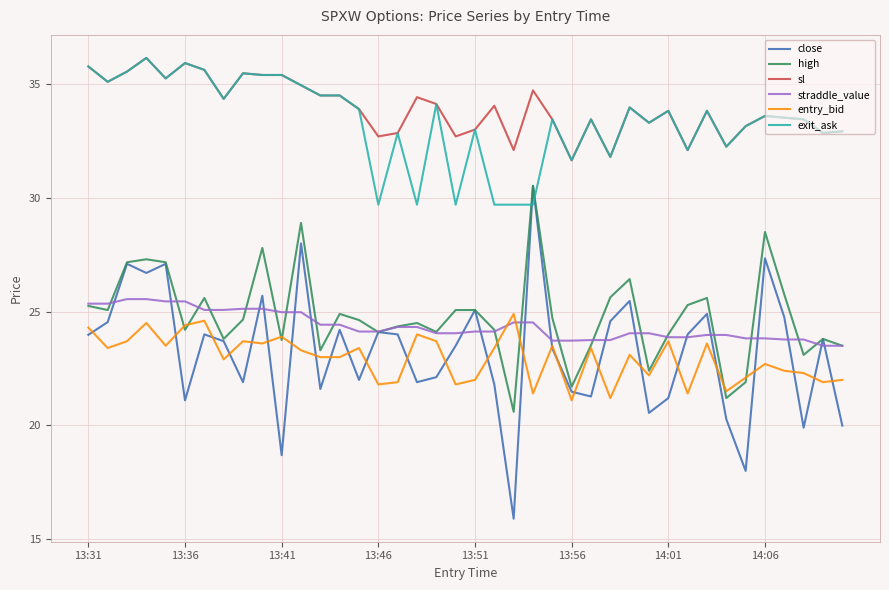

True or false: straddle_value and exit_ask intersect in this chart.

False